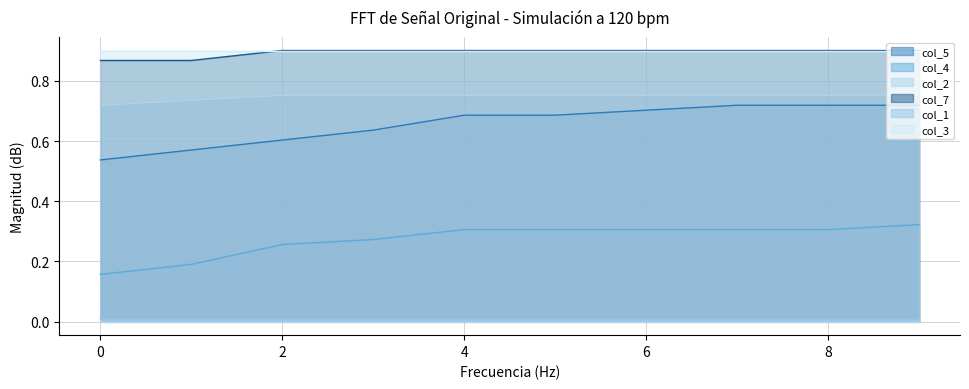

What is the highest value of the col_2 series?

0.8